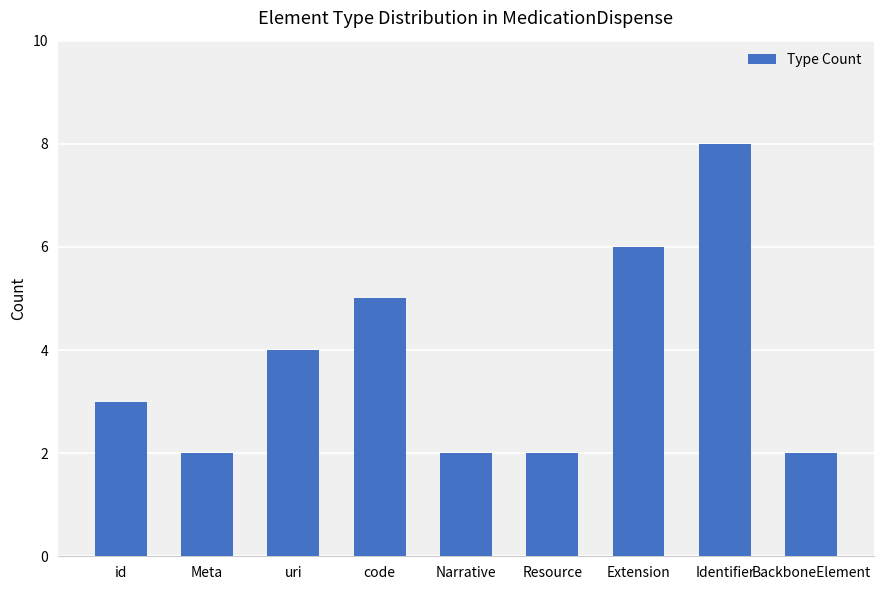

Reading left to right, list all the values displayed in this chart.

id=3	Meta=2	uri=4	code=5	Narrative=2	Resource=2	Extension=6	Identifier=8	BackboneElement=2